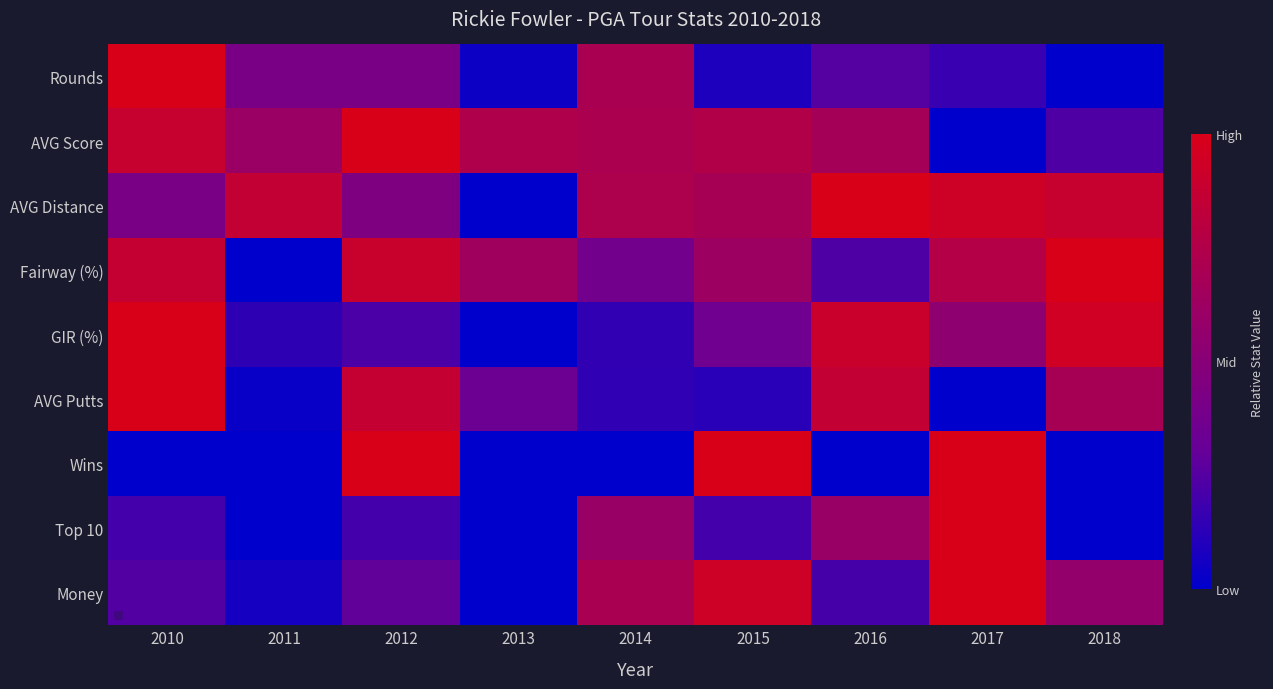

Which category has the highest value across all series?

2010